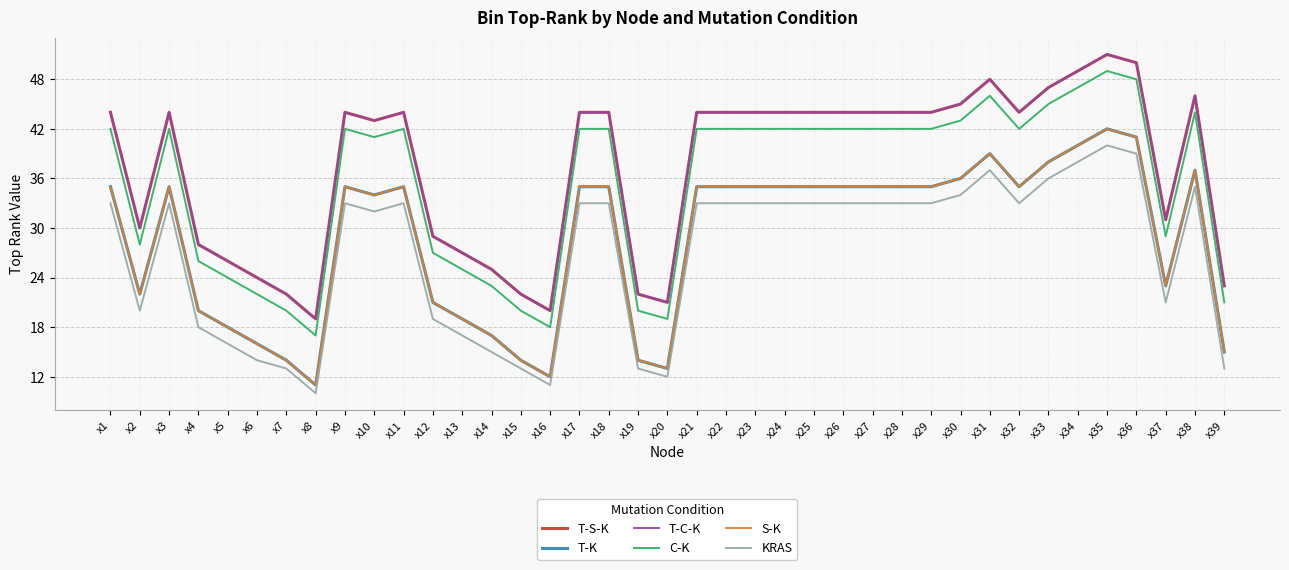

True or false: S-K and T-C-K intersect in this chart.

False